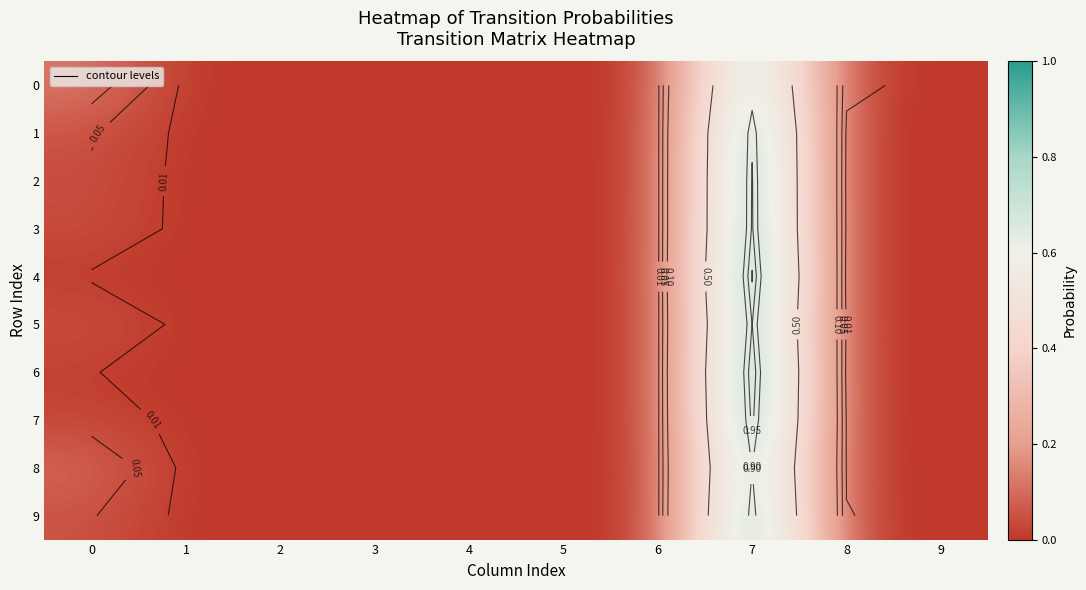

At how many categories does at least one series exceed 0?

3